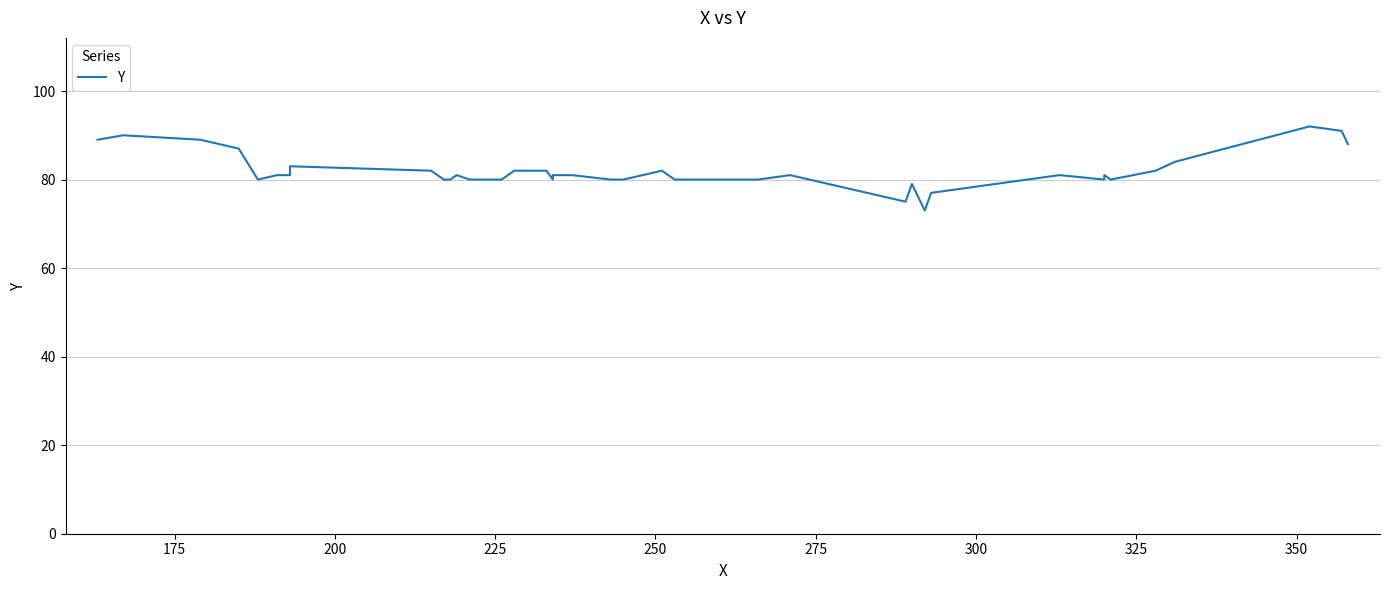

What is the difference between the second highest and second lowest values?

16